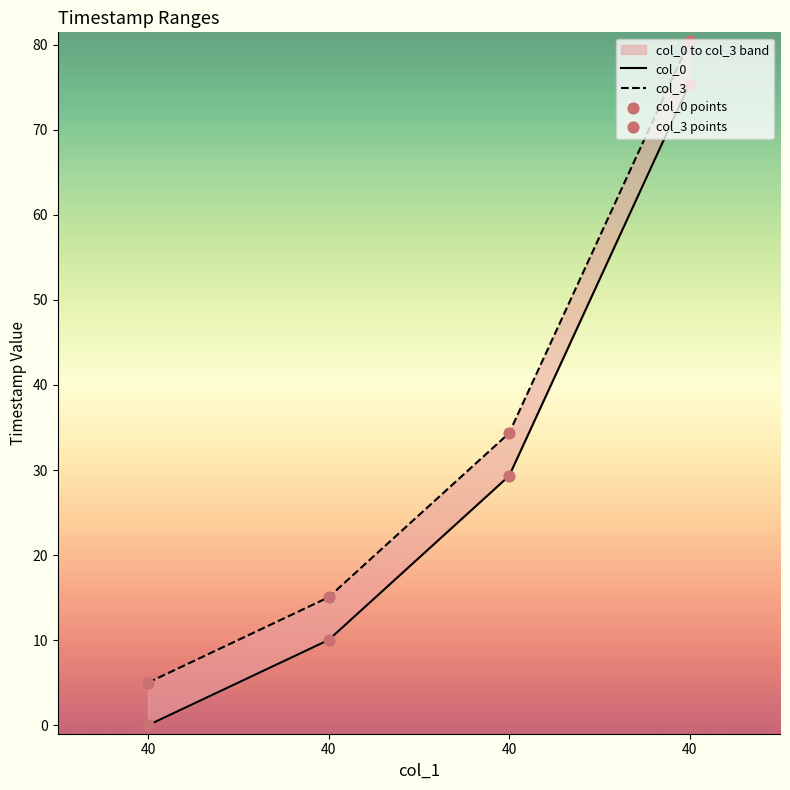

Which series reaches the minimum Y coordinate?

col_0